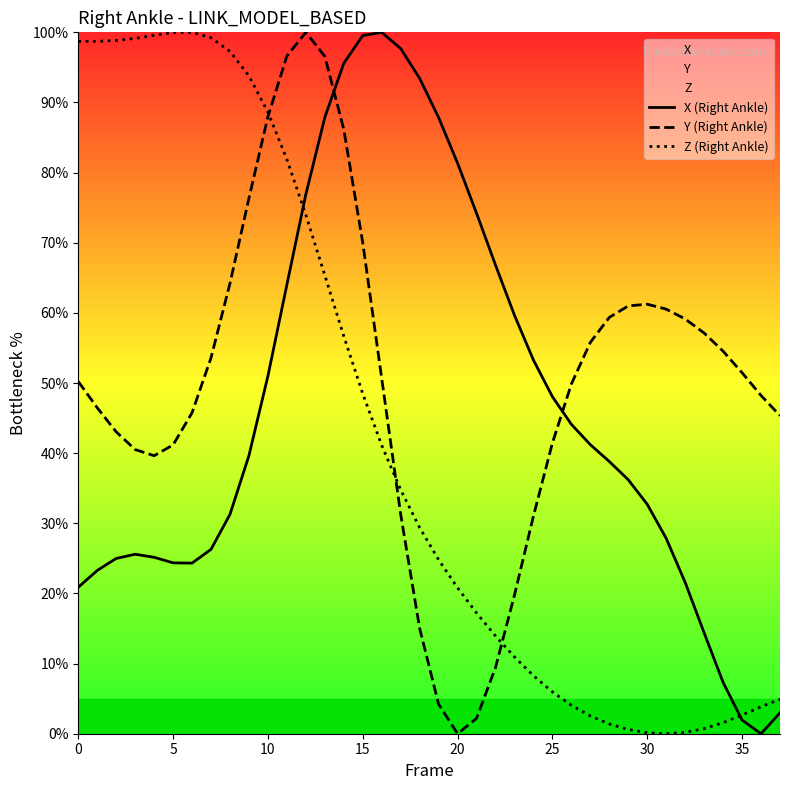

What is the value of the Z (Right Ankle) point at the 6th from the left?

100.0